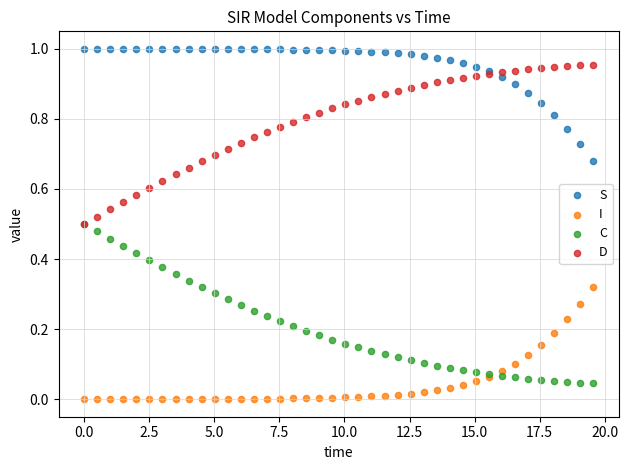

What are all the series names shown in the legend?

S, I, C, D